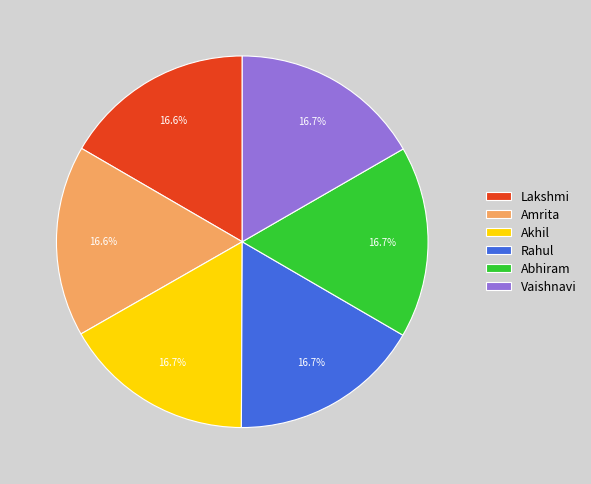

What is the ratio of the value at Vaishnavi to the value at Akhil?

1.0